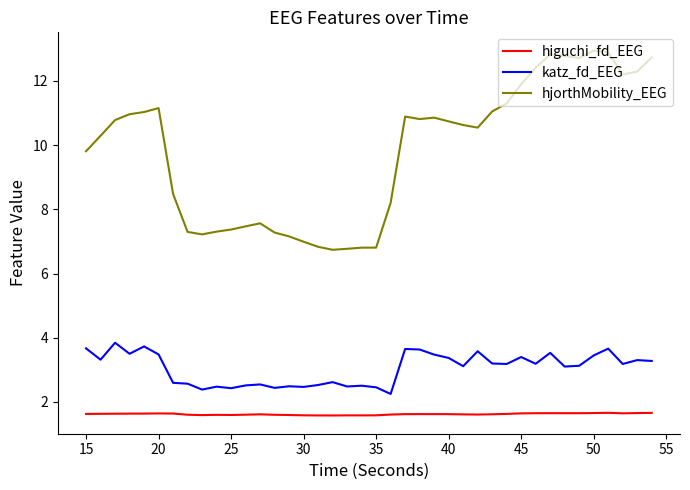

List the series in order of their peak value, lowest first.

higuchi_fd_EEG, katz_fd_EEG, hjorthMobility_EEG